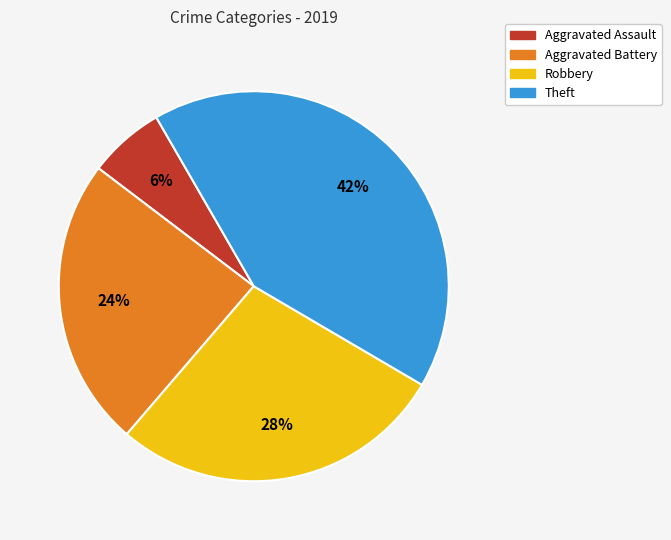

Is Aggravated Assault the majority of the pie?

No